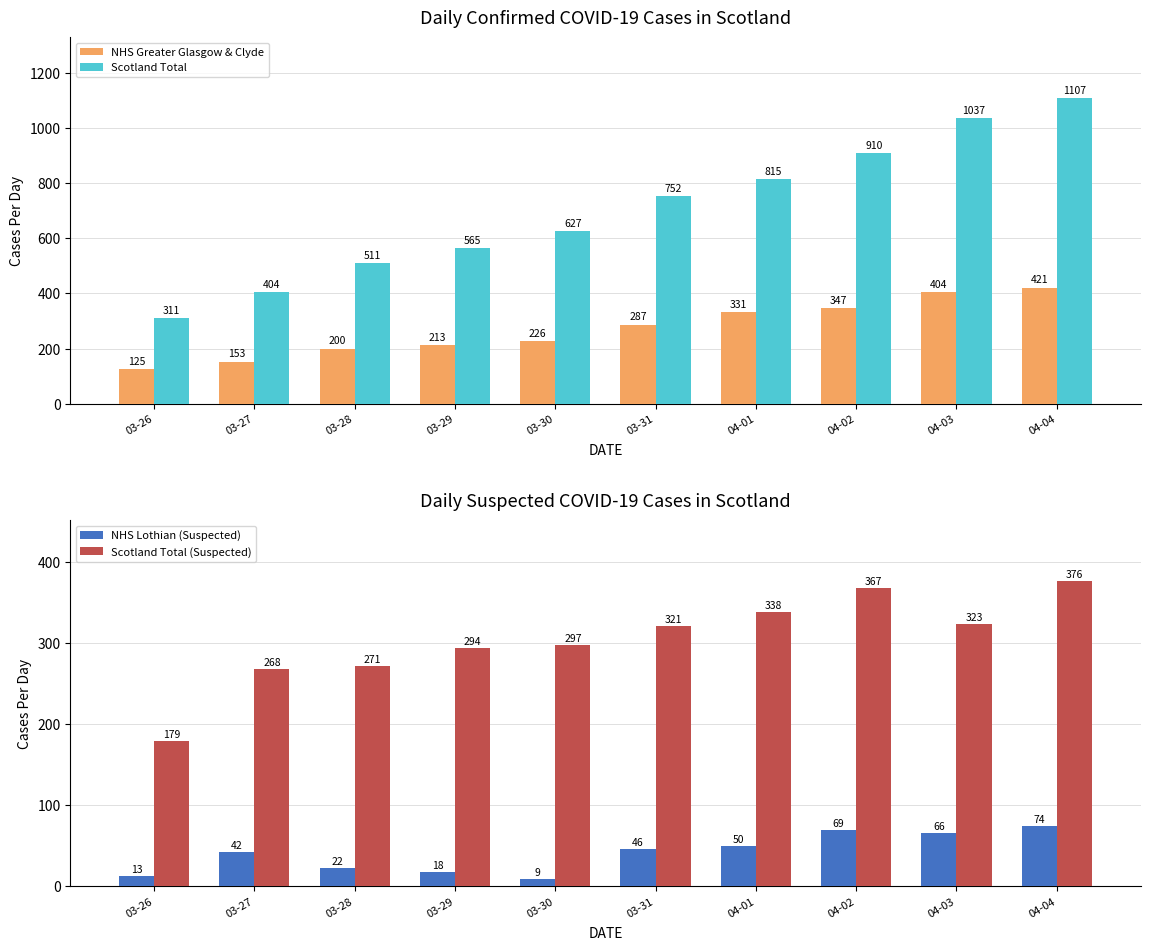

What is the label of the 10th bar from the left?

04-04